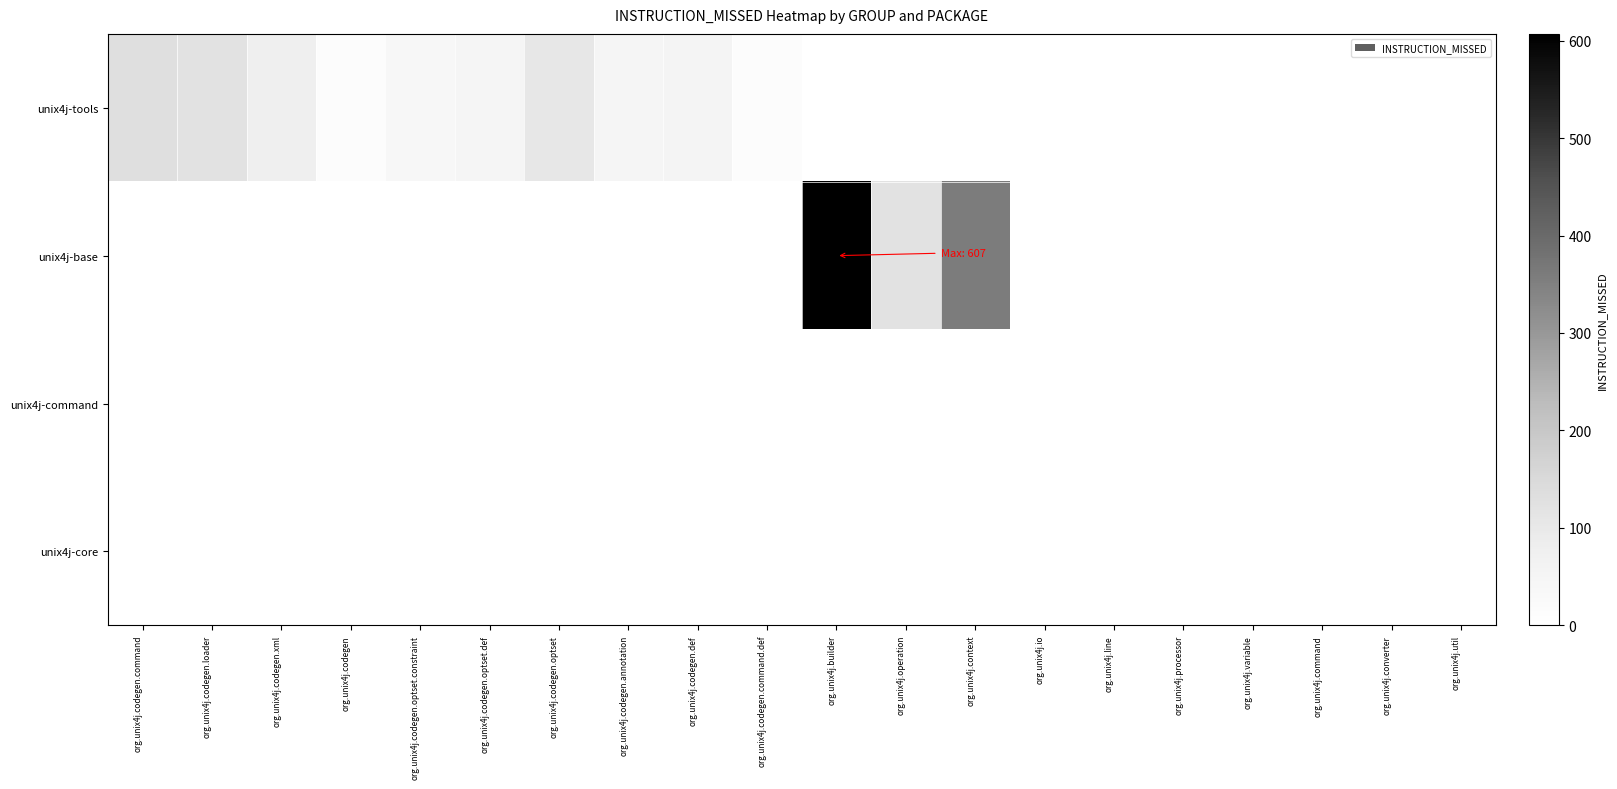

Reading left to right, what are all the values shown in this chart?

unix4j-tools: org.unix4j.codegen.command=132	org.unix4j.codegen.loader=119	org.unix4j.codegen.xml=78	org.unix4j.codegen=12	org.unix4j.codegen.optset.constraint=36	org.unix4j.codegen.optset.def=51	org.unix4j.codegen.optset=105	org.unix4j.codegen.annotation=50	org.unix4j.codegen.def=56	org.unix4j.codegen.command.def=16	org.unix4j.builder=0	org.unix4j.operation=0	org.unix4j.context=0	org.unix4j.io=0	org.unix4j.line=0	org.unix4j.processor=0	org.unix4j.variable=0	org.unix4j.command=0	org.unix4j.converter=0	org.unix4j.util=0
unix4j-base: org.unix4j.codegen.command=0	org.unix4j.codegen.loader=0	org.unix4j.codegen.xml=0	org.unix4j.codegen=0	org.unix4j.codegen.optset.constraint=0	org.unix4j.codegen.optset.def=0	org.unix4j.codegen.optset=0	org.unix4j.codegen.annotation=0	org.unix4j.codegen.def=0	org.unix4j.codegen.command.def=0	org.unix4j.builder=607	org.unix4j.operation=123	org.unix4j.context=360	org.unix4j.io=0	org.unix4j.line=0	org.unix4j.processor=0	org.unix4j.variable=0	org.unix4j.command=0	org.unix4j.converter=0	org.unix4j.util=0
unix4j-command: org.unix4j.codegen.command=0	org.unix4j.codegen.loader=0	org.unix4j.codegen.xml=0	org.unix4j.codegen=0	org.unix4j.codegen.optset.constraint=0	org.unix4j.codegen.optset.def=0	org.unix4j.codegen.optset=0	org.unix4j.codegen.annotation=0	org.unix4j.codegen.def=0	org.unix4j.codegen.command.def=0	org.unix4j.builder=0	org.unix4j.operation=0	org.unix4j.context=0	org.unix4j.io=0	org.unix4j.line=0	org.unix4j.processor=0	org.unix4j.variable=0	org.unix4j.command=0	org.unix4j.converter=0	org.unix4j.util=0
unix4j-core: org.unix4j.codegen.command=0	org.unix4j.codegen.loader=0	org.unix4j.codegen.xml=0	org.unix4j.codegen=0	org.unix4j.codegen.optset.constraint=0	org.unix4j.codegen.optset.def=0	org.unix4j.codegen.optset=0	org.unix4j.codegen.annotation=0	org.unix4j.codegen.def=0	org.unix4j.codegen.command.def=0	org.unix4j.builder=0	org.unix4j.operation=0	org.unix4j.context=0	org.unix4j.io=0	org.unix4j.line=0	org.unix4j.processor=0	org.unix4j.variable=0	org.unix4j.command=0	org.unix4j.converter=0	org.unix4j.util=0